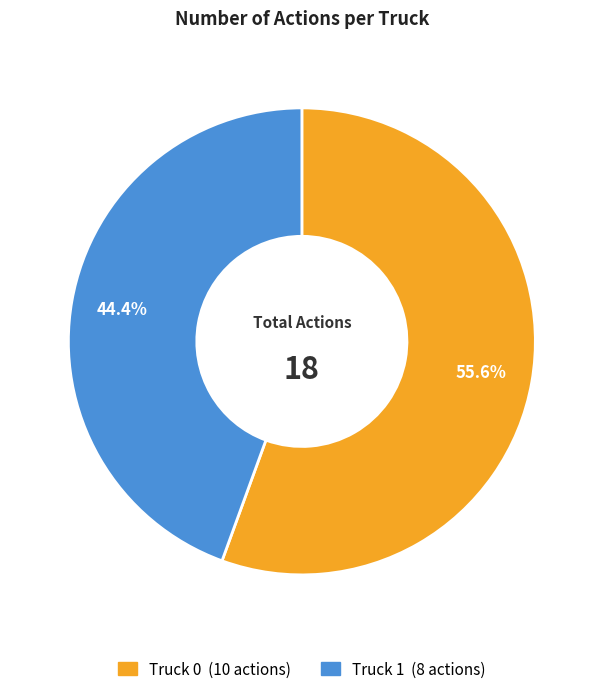

Combined, do Truck 0 and Truck 1 account for over 50%?

Yes